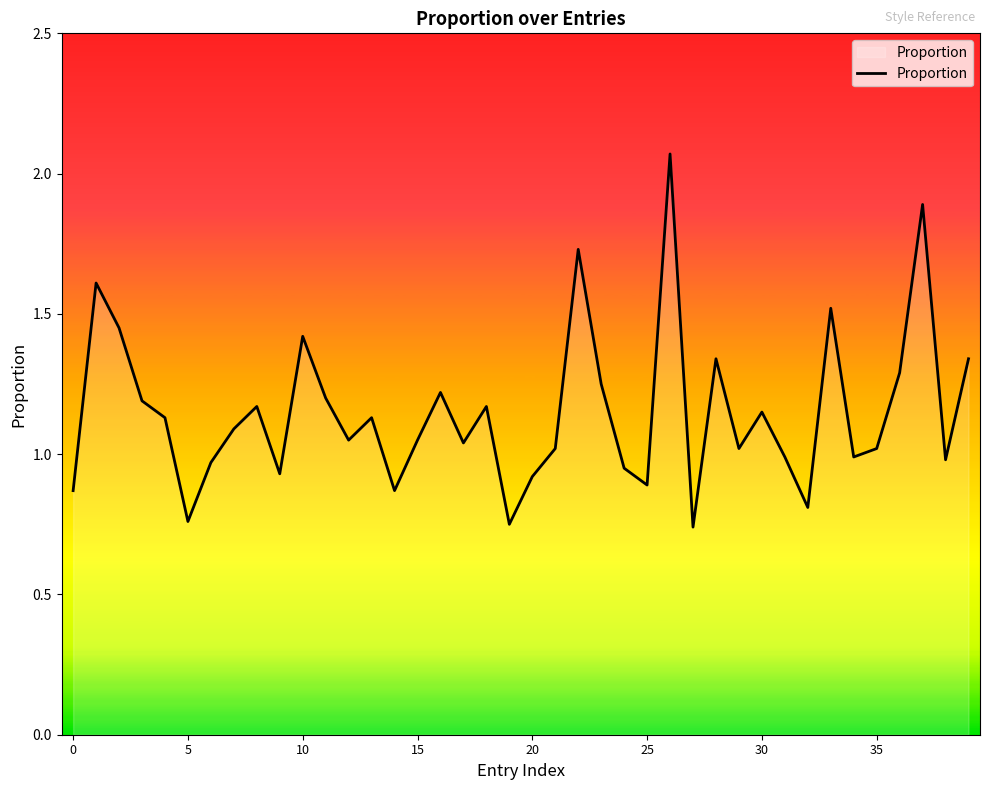

Is it true that the value at 20 is 1.4?

False